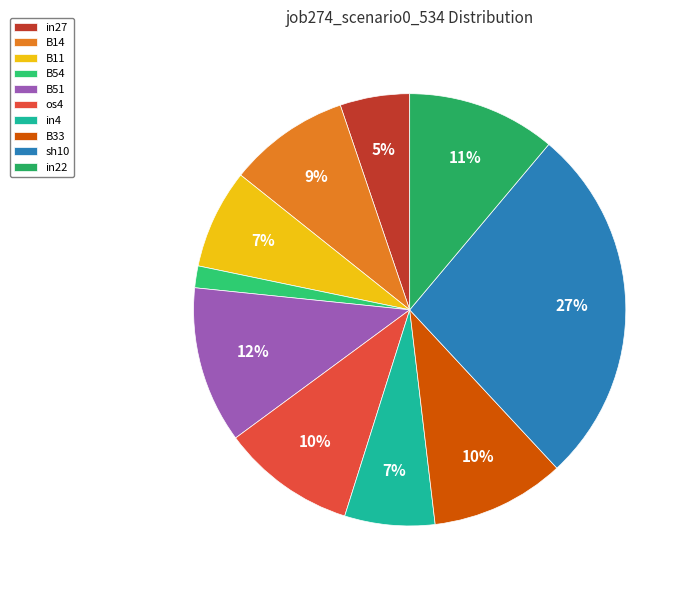

Is the sum of B54 and in22 greater than half?

No